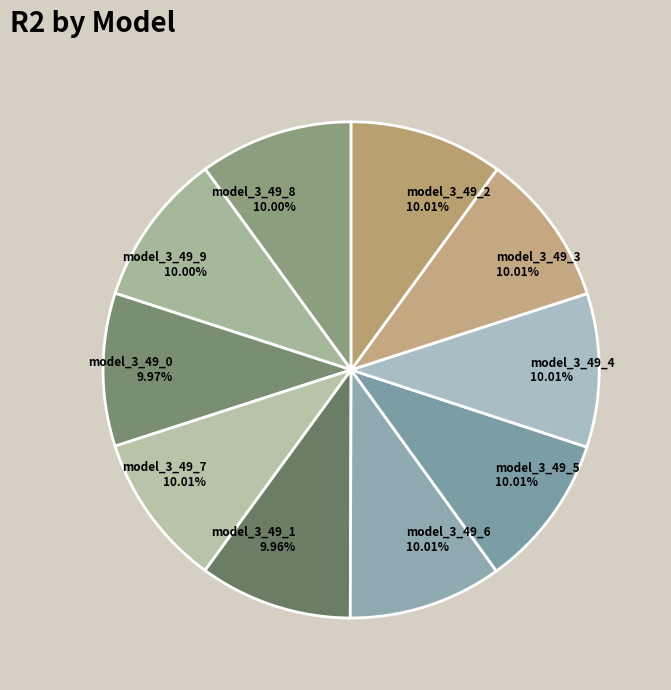

Is there a majority slice in this chart?

No